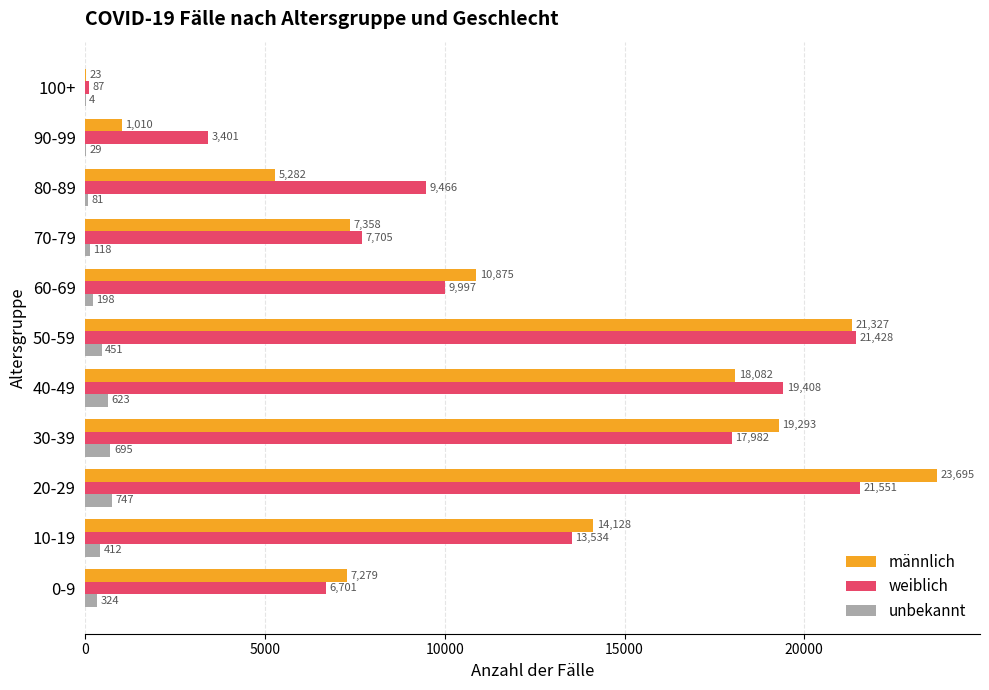

Between 0-9 and 80-89, which series saw the biggest shift?

weiblich